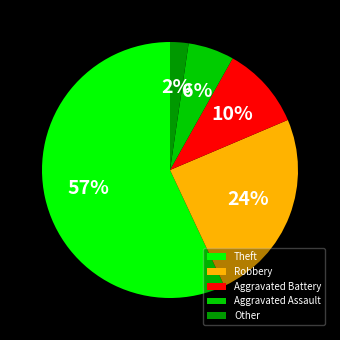

Between Theft and Robbery, which is larger?

Theft